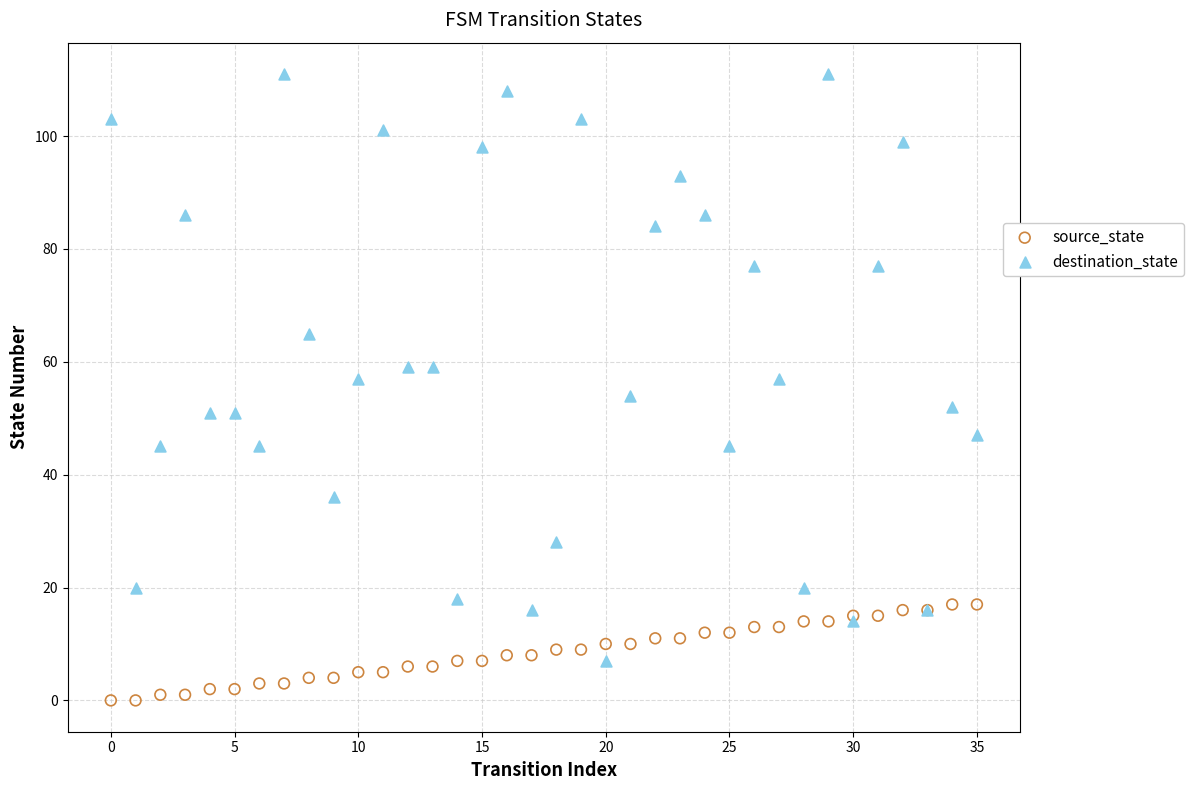

What are all the series names shown in the legend?

source_state, destination_state